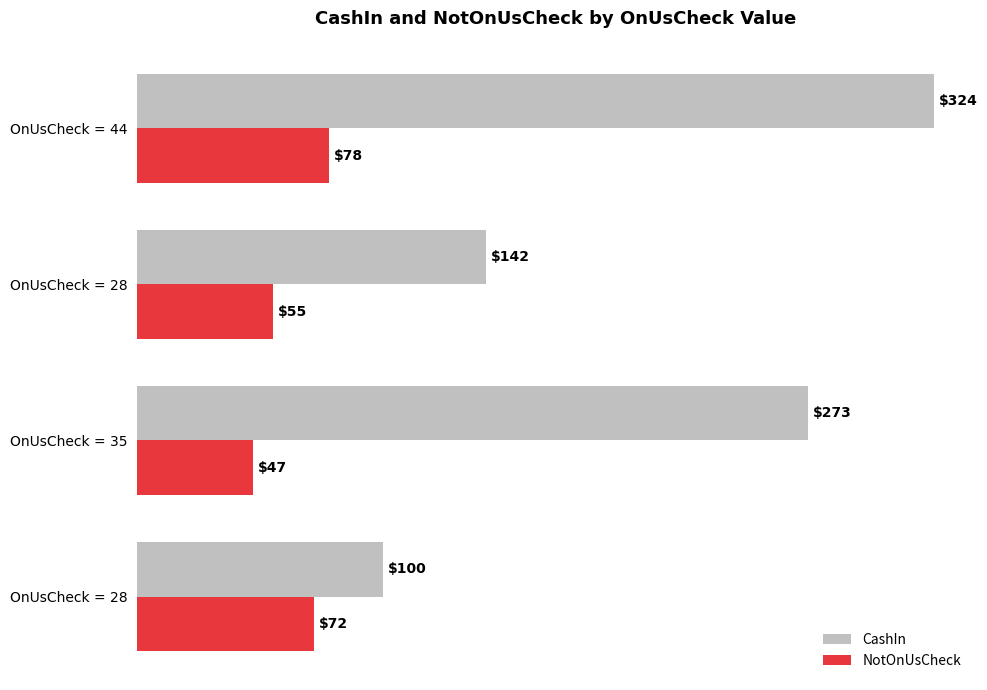

Reading left to right, what are all the values shown in this chart?

CashIn: 100	273	142	324
NotOnUsCheck: 72	47	55	78